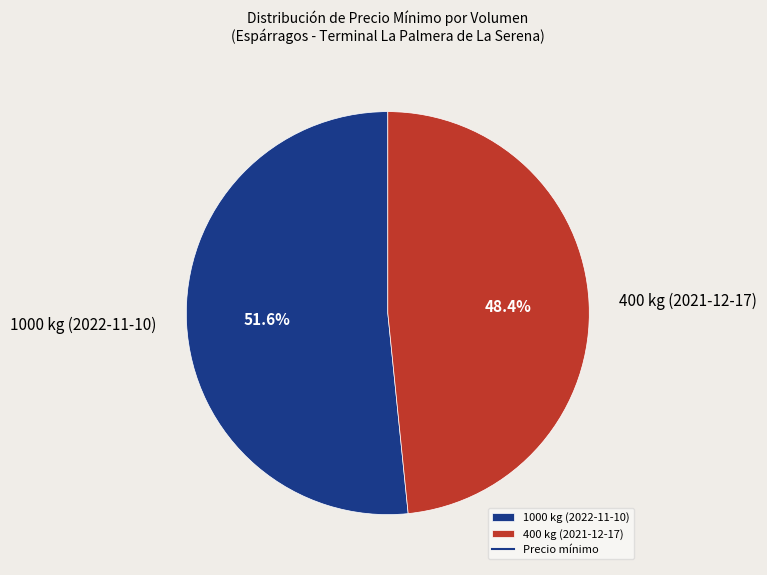

To the nearest percent, what is the difference between the 1000 kg (2022-11-10) and 400 kg (2021-12-17) slice percentages?

3%